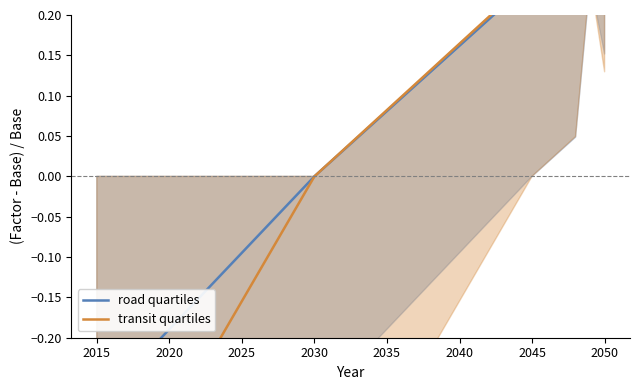

True or false: transit quartiles and road quartiles intersect in this chart.

False